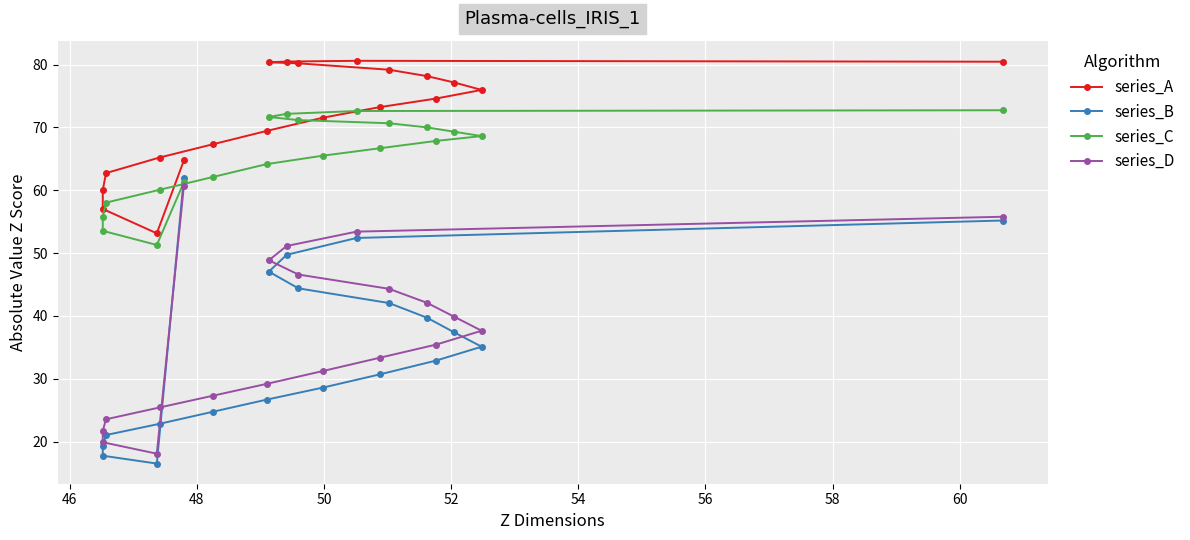

True or false: series_C has more than 0 interior local peaks.

False